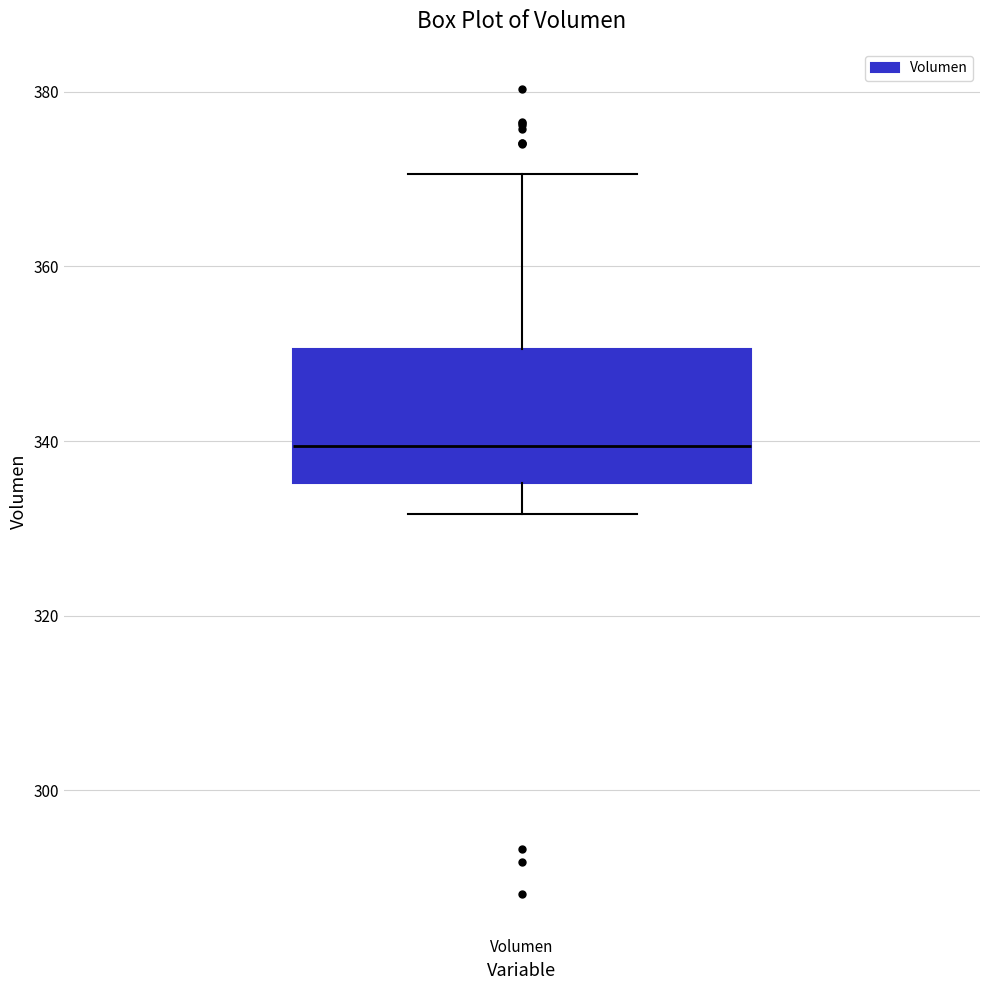

Where does the lower whisker of the box for Volumen end on the y-axis? The values are not printed on the chart, so give them approximately, as read against the axis.

332